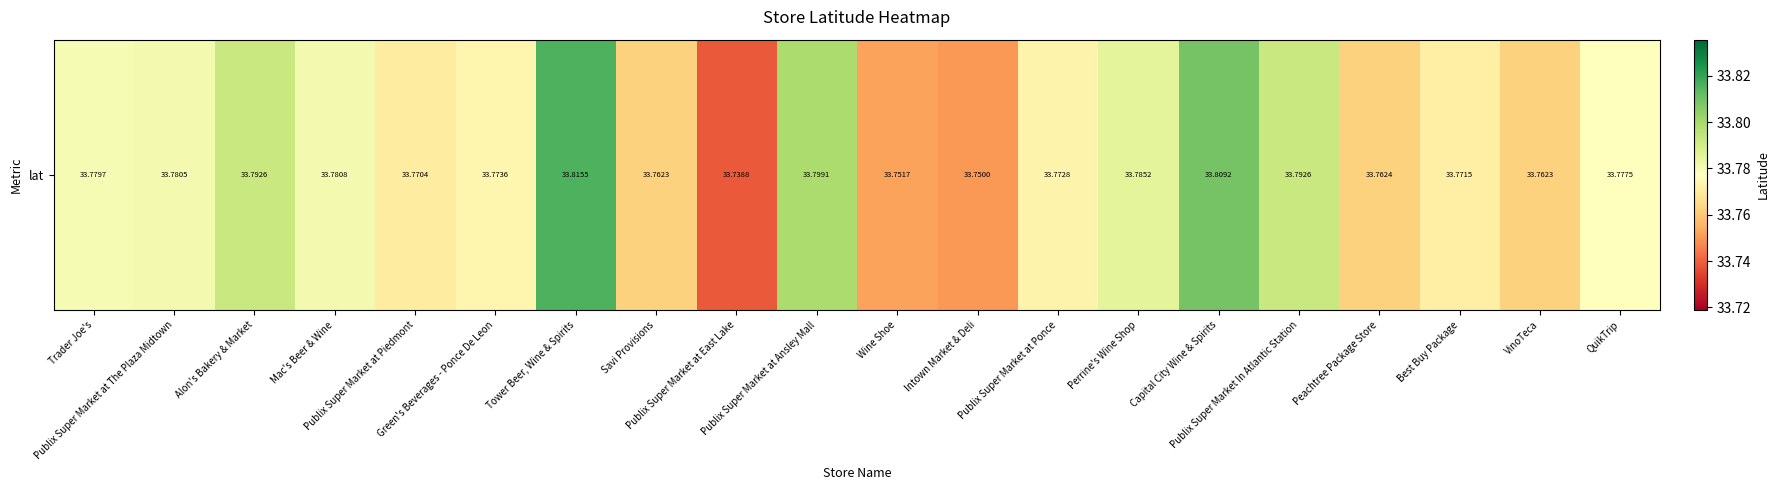

True or false: the data shows 33.8 at Best Buy Package.

True